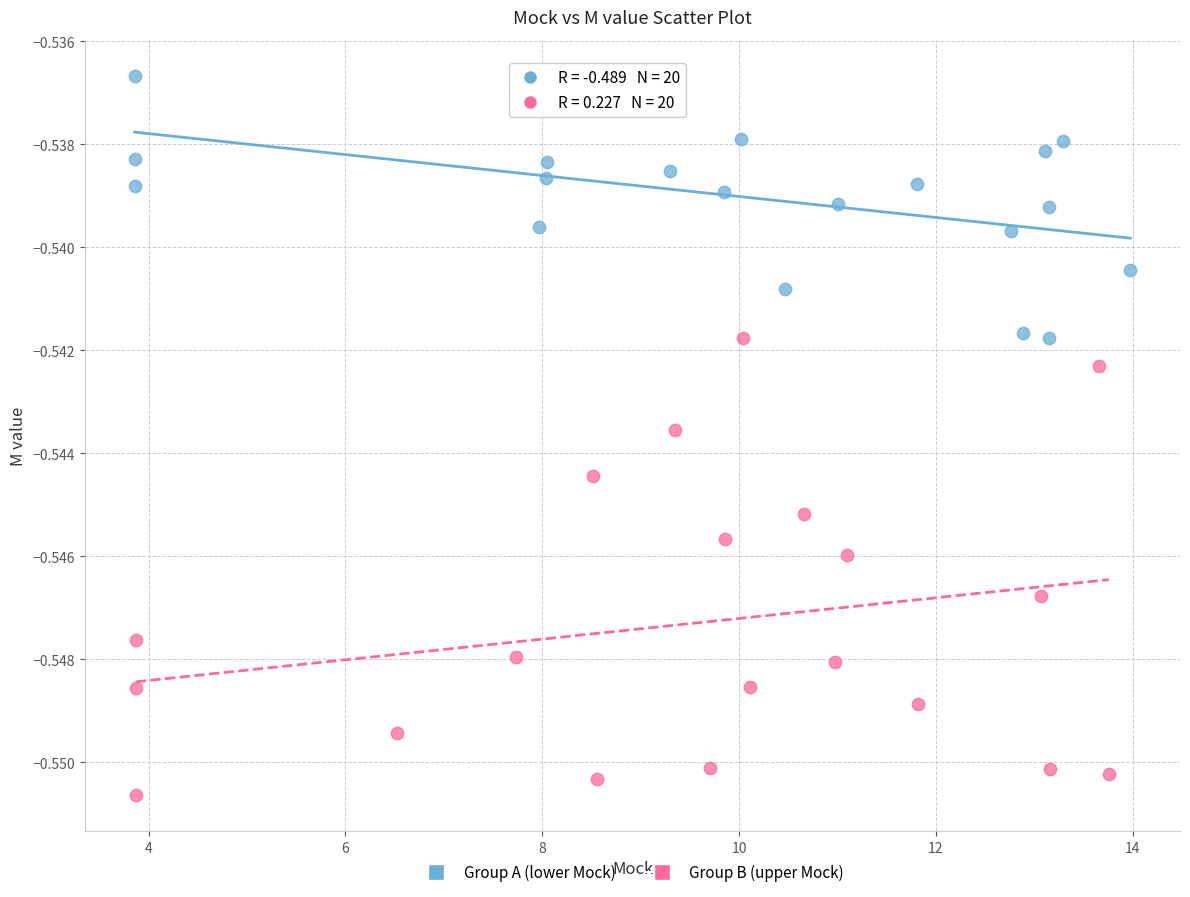

Which series reaches the minimum Y coordinate?

Group B (upper Mock)